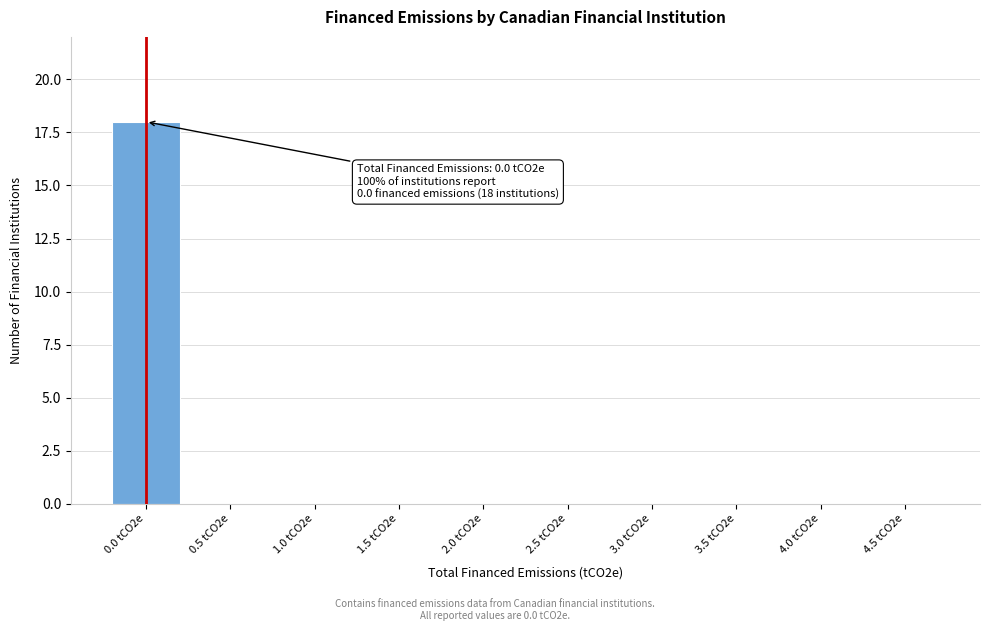

Reading left to right, transcribe all the data shown in this chart.

0.0 tCO2e=18	0.5 tCO2e=0	1.0 tCO2e=0	1.5 tCO2e=0	2.0 tCO2e=0	2.5 tCO2e=0	3.0 tCO2e=0	3.5 tCO2e=0	4.0 tCO2e=0	4.5 tCO2e=0